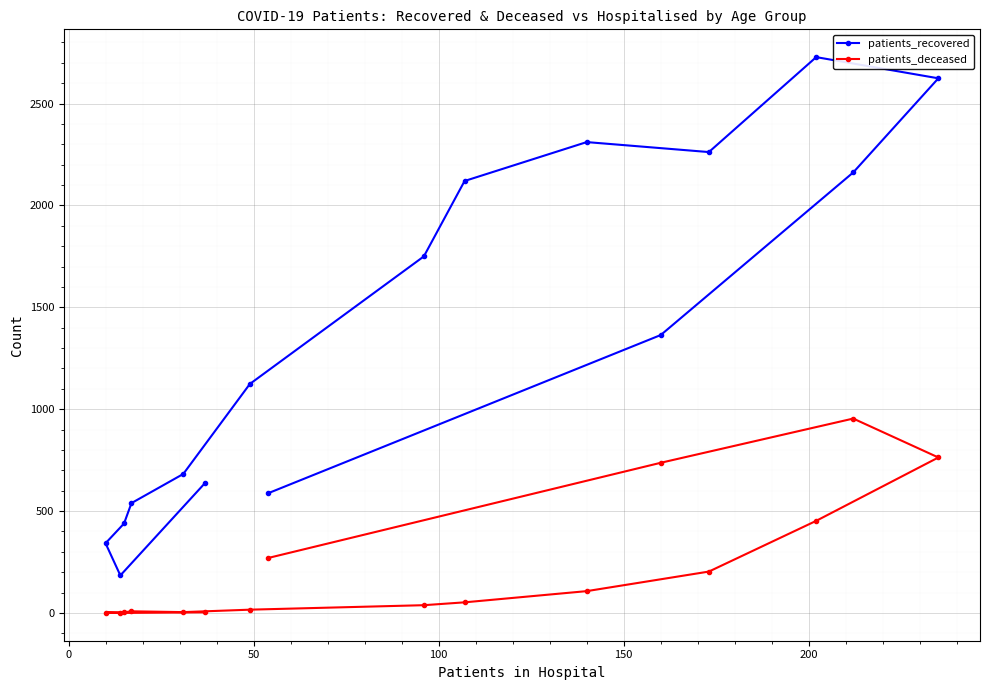

Rank the series by their average value, from lowest to highest.

patients_deceased, patients_recovered